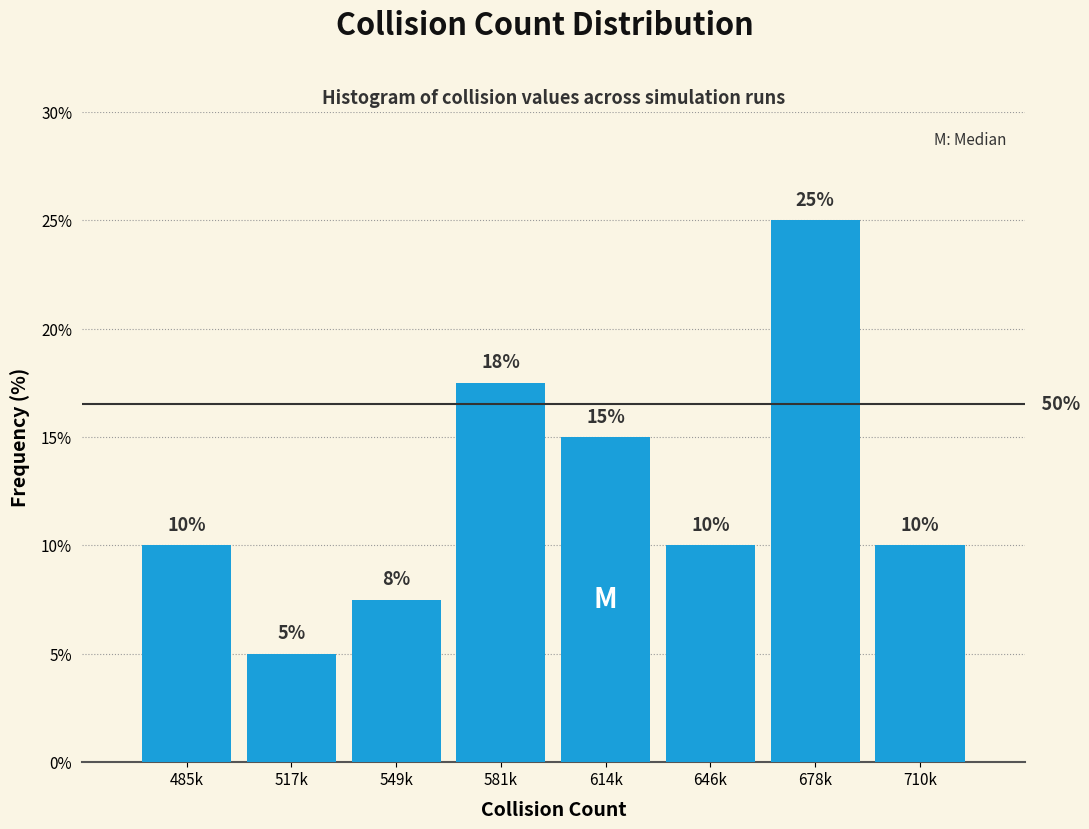

What is the difference between the maximum and minimum values?

20.0